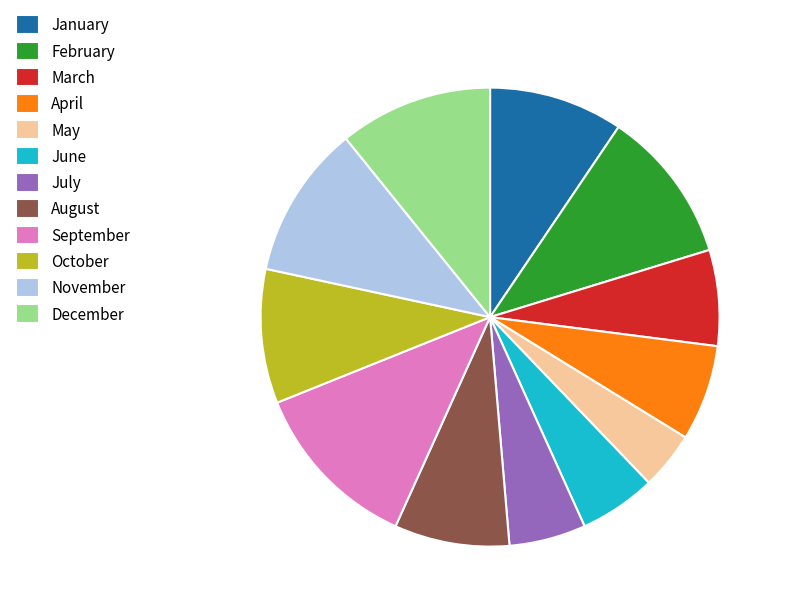

True or false: June accounts for 20% of the total.

False